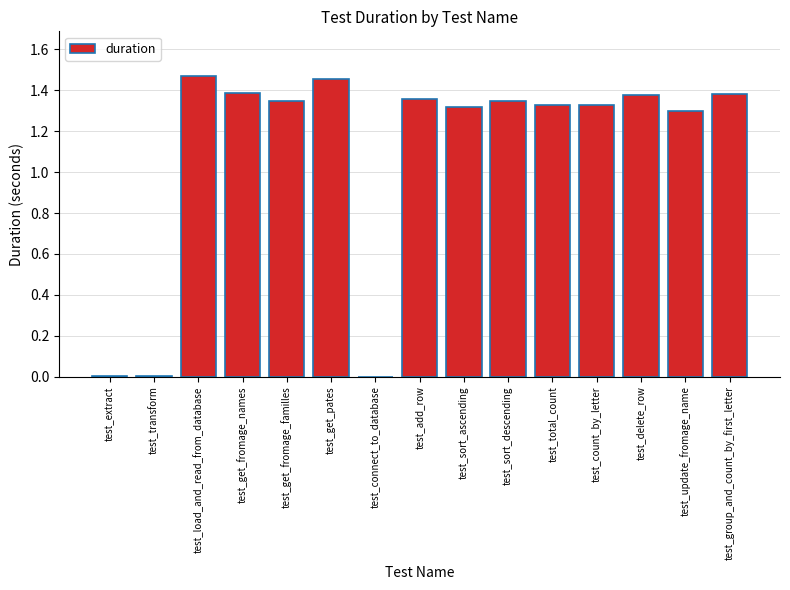

What is the sum of the values at test_count_by_letter and test_get_fromage_familles?

2.7